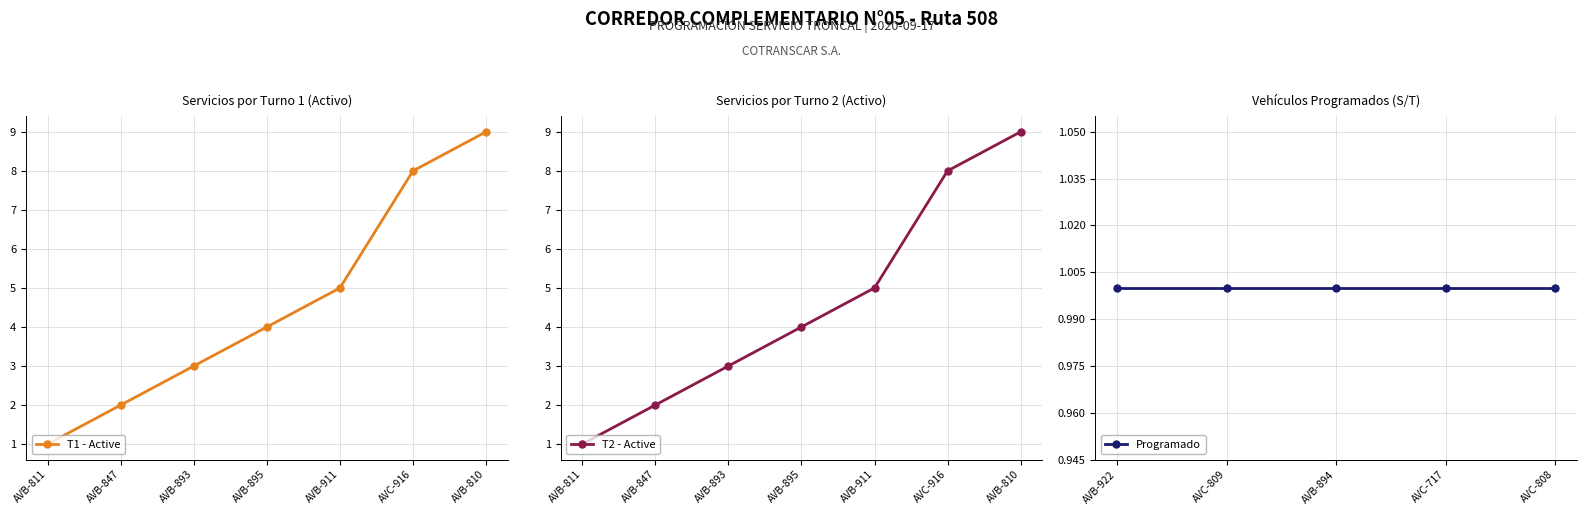

What is the sum of the T1 - Active values at AVB-847 and AVB-911?

7